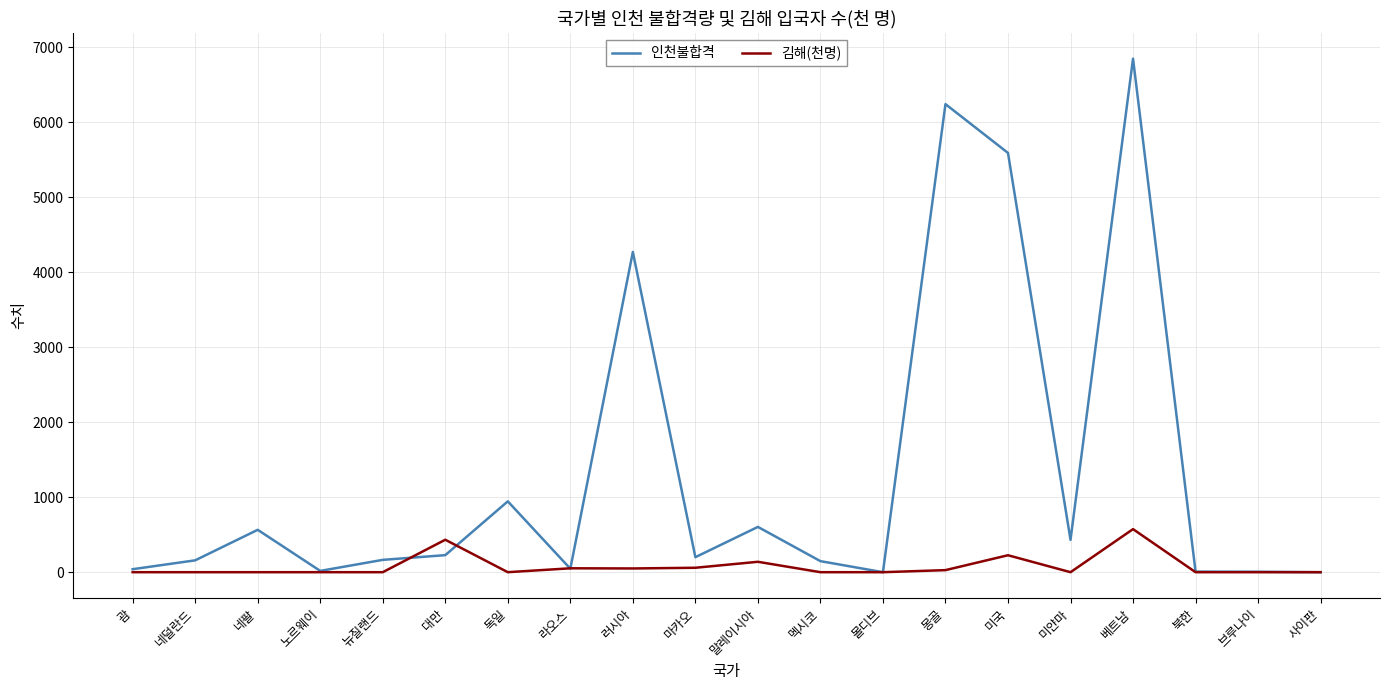

What is the highest value of the 인천불합격 series?

6849.5